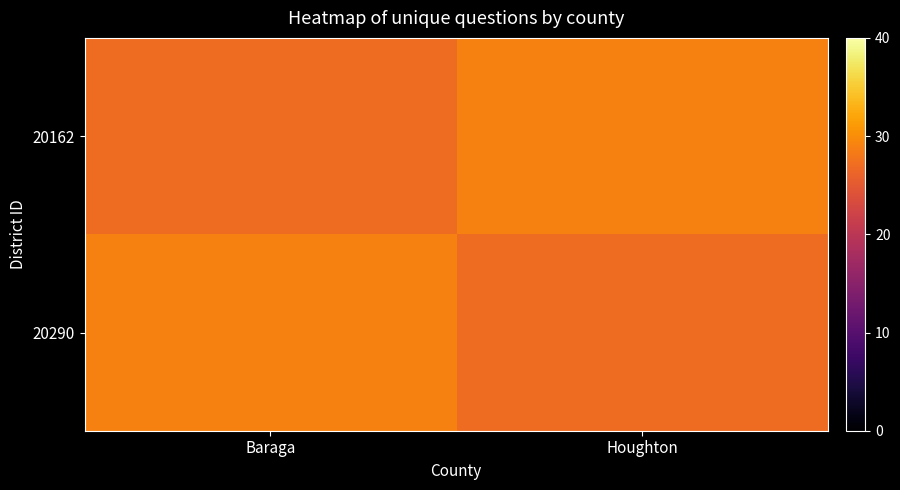

Which series has the widest spread of values?

20162